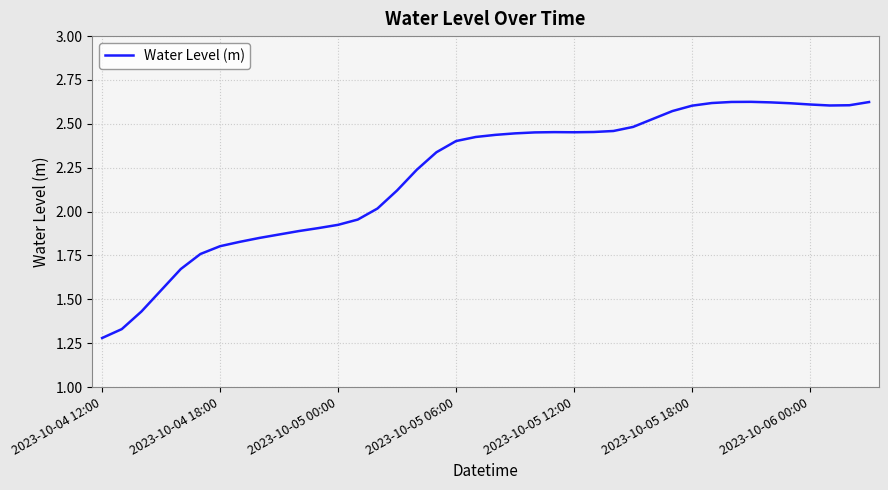

How many lines are shown in the chart?

1